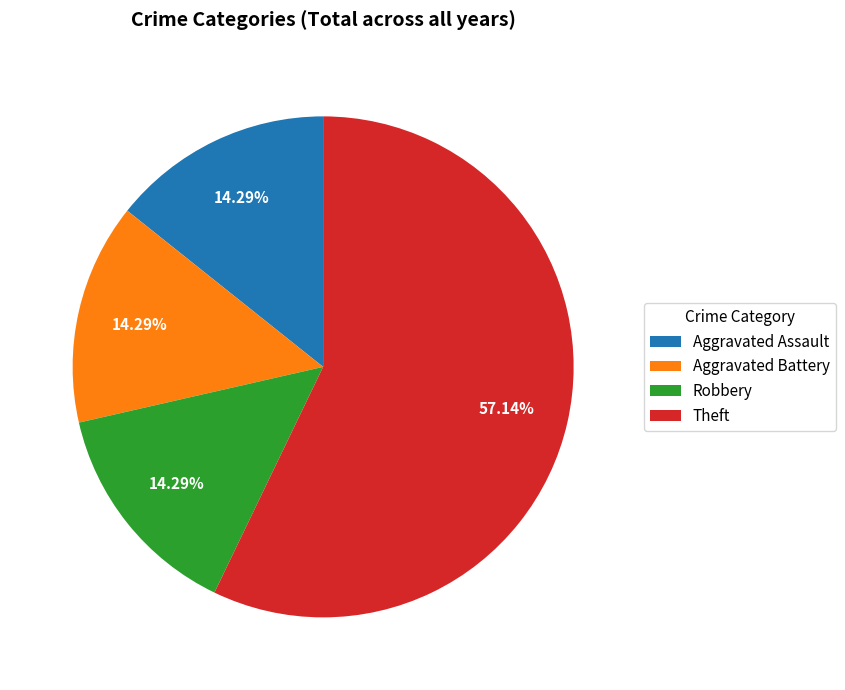

Which category has the biggest portion of the pie?

Theft